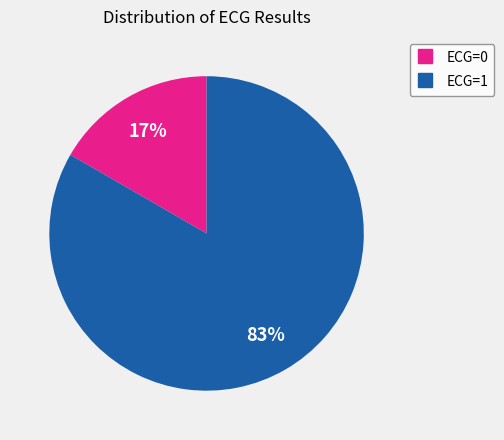

What percentage is the ECG=1 slice, to the nearest percent?

83%